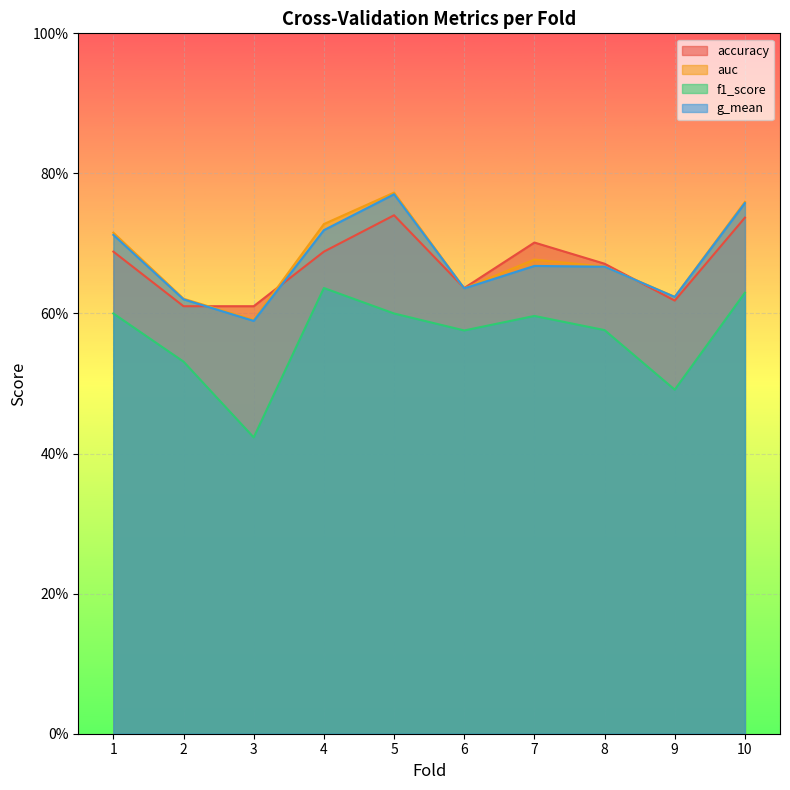

Where is the first local minimum for f1_score?

3